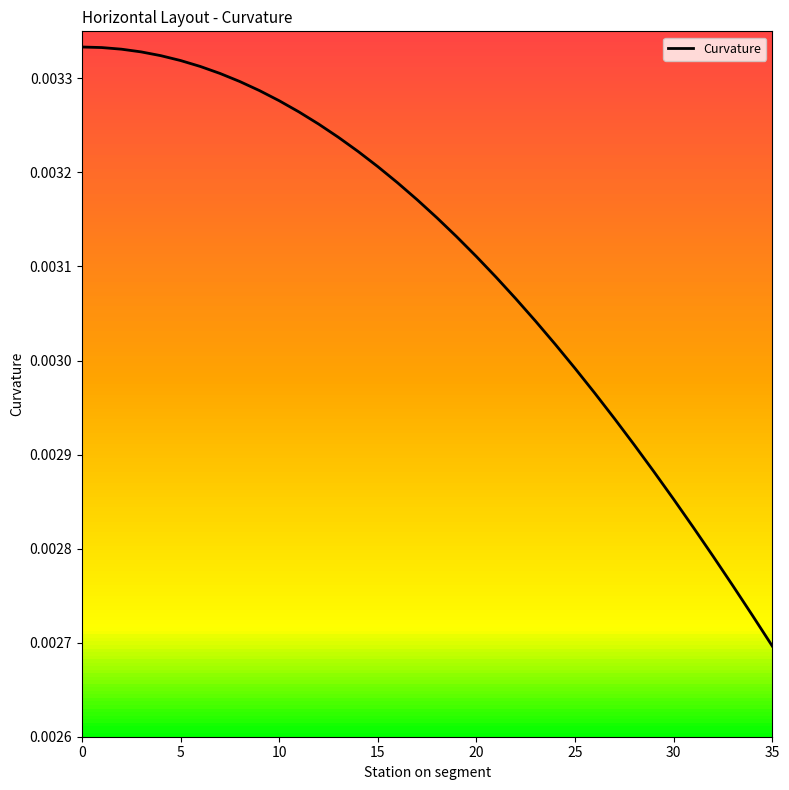

Count the values in the range 0 to 1.

36